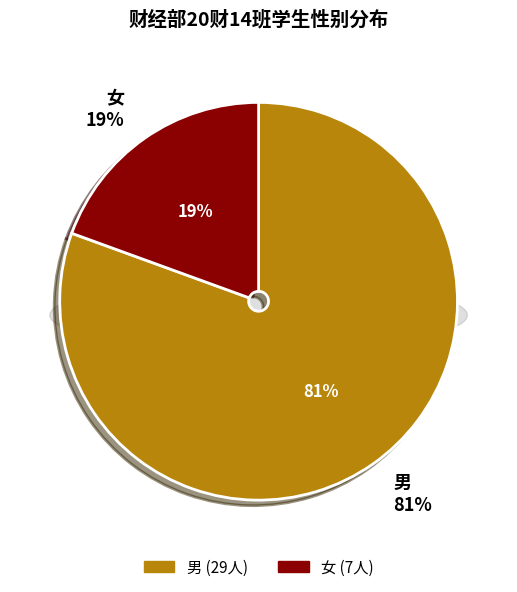

To the nearest percent, what portion does 女 represent?

19%